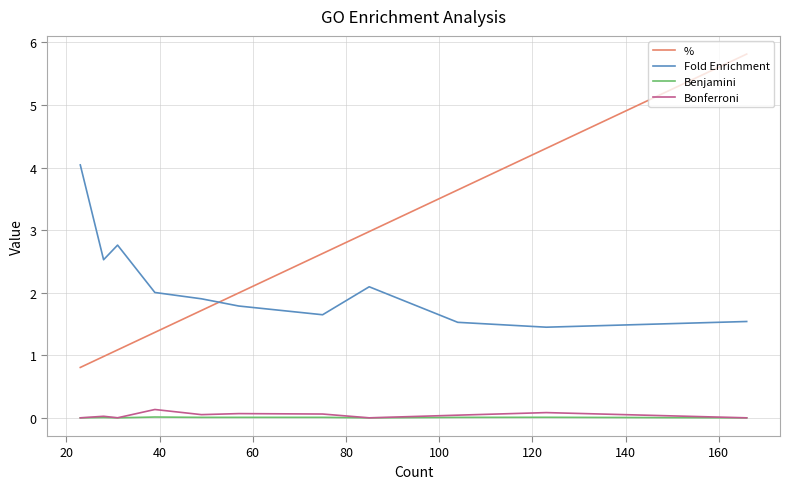

Which series has the largest range (max minus min)?

%